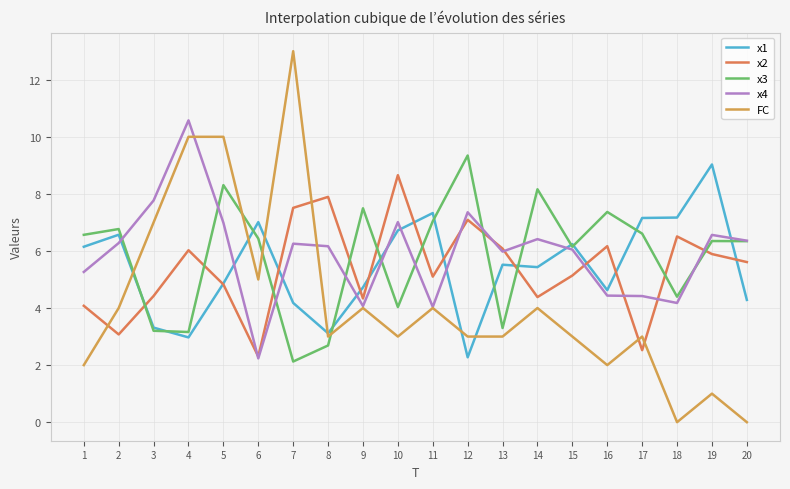

Is this an area chart (filled region under the line)?

No